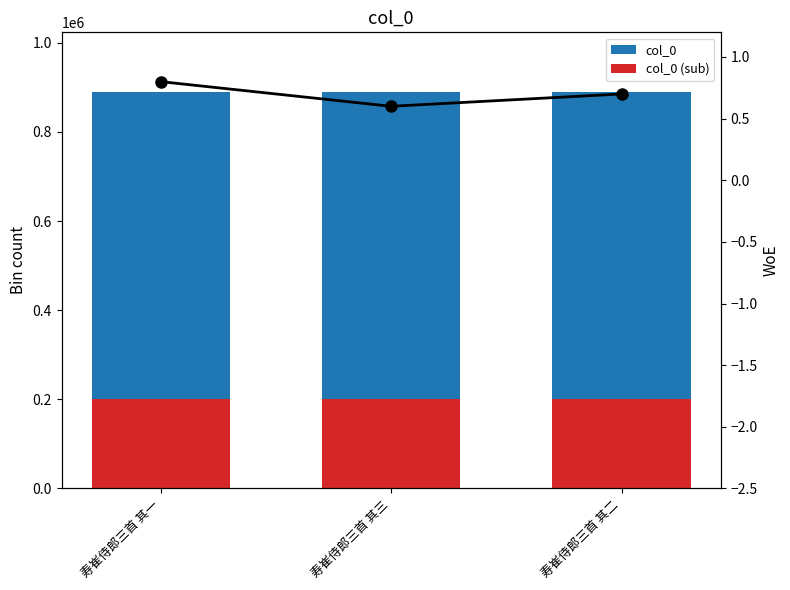

The col_0 series shows 889816.0 at 寿崔侍郎三首 其一. True or false?

True